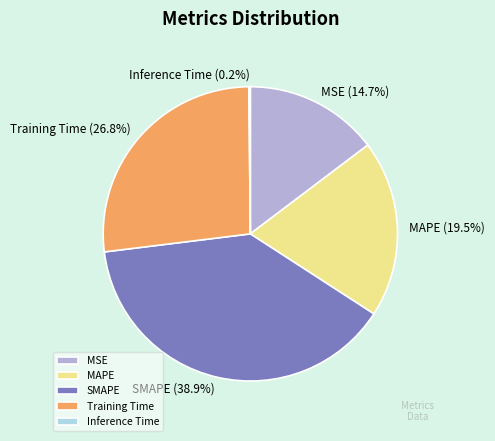

To the nearest percent, what is the difference between the largest and smallest slice percentages?

39%